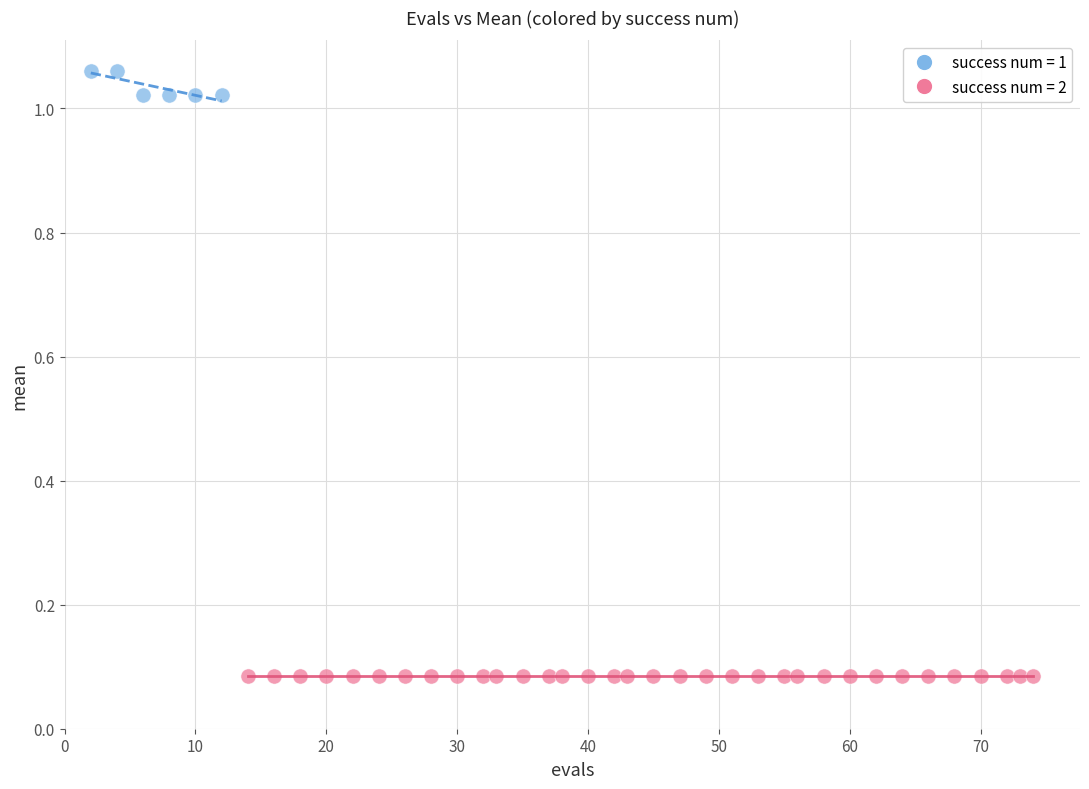

Which series contains the lowest Y value?

success num = 2